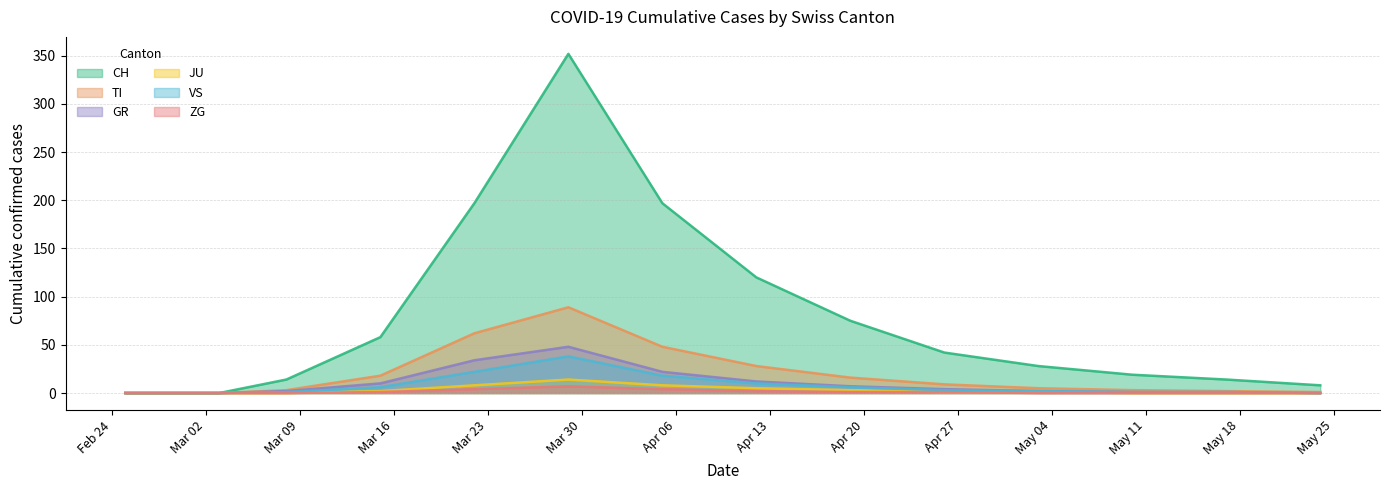

Which series changed the most between 2020-02-29 and 2020-05-17?

CH